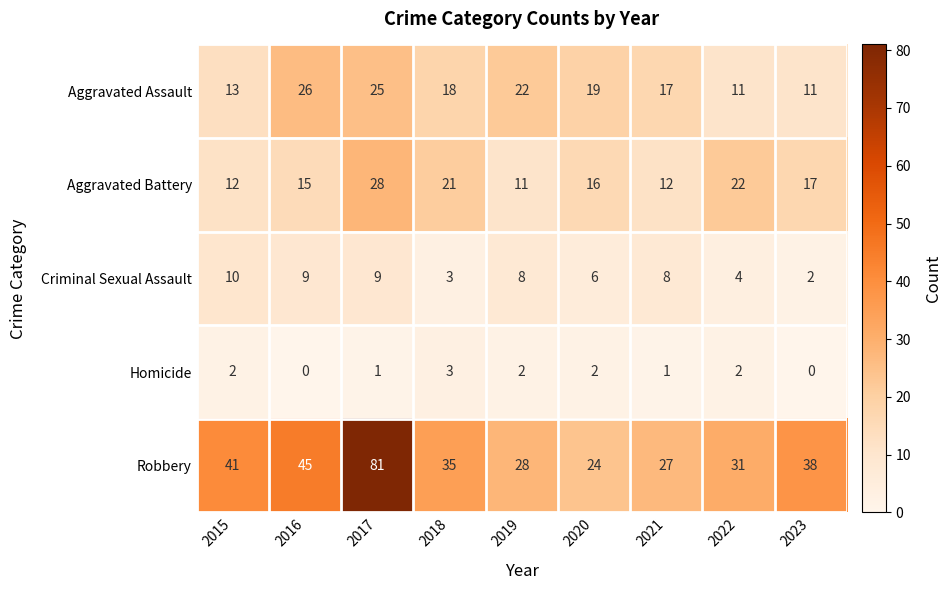

The Homicide series shows 3 at 2022. True or false?

False